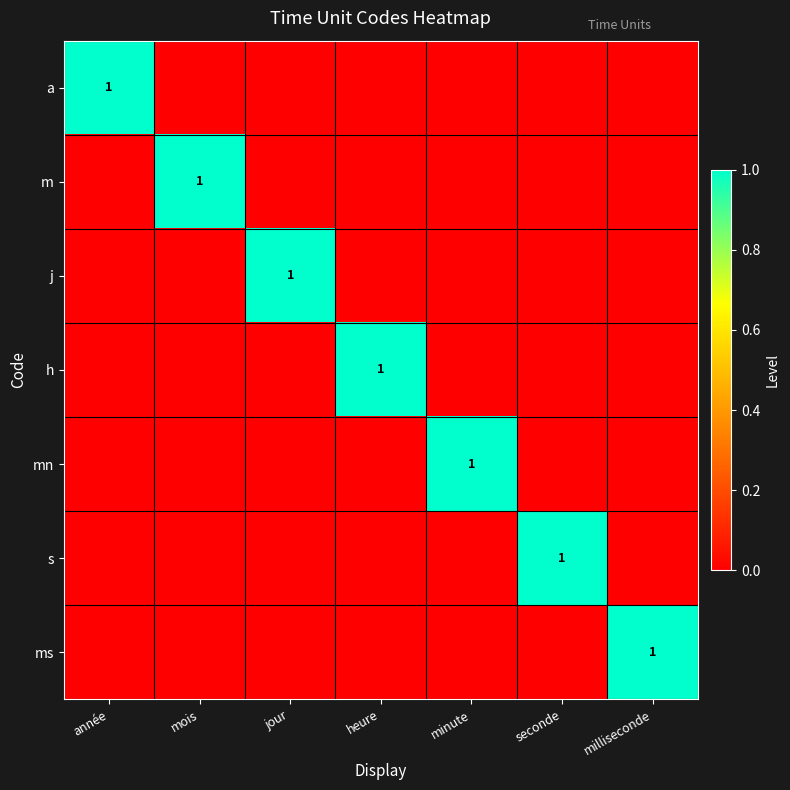

At how many categories does at least one series exceed 0?

7